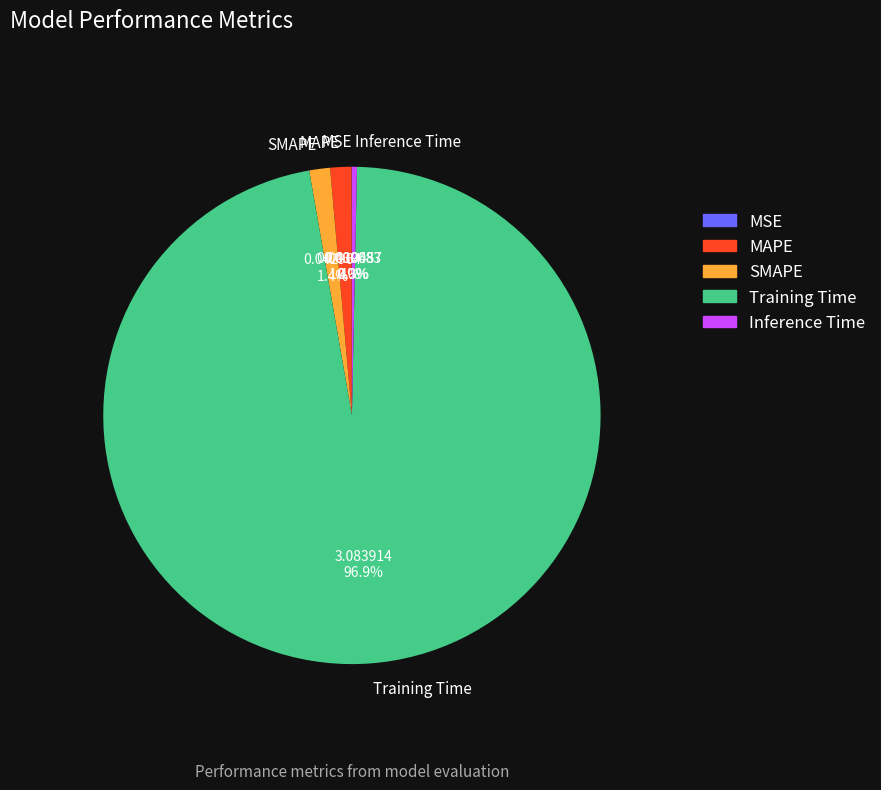

Is Training Time the majority of the pie?

Yes